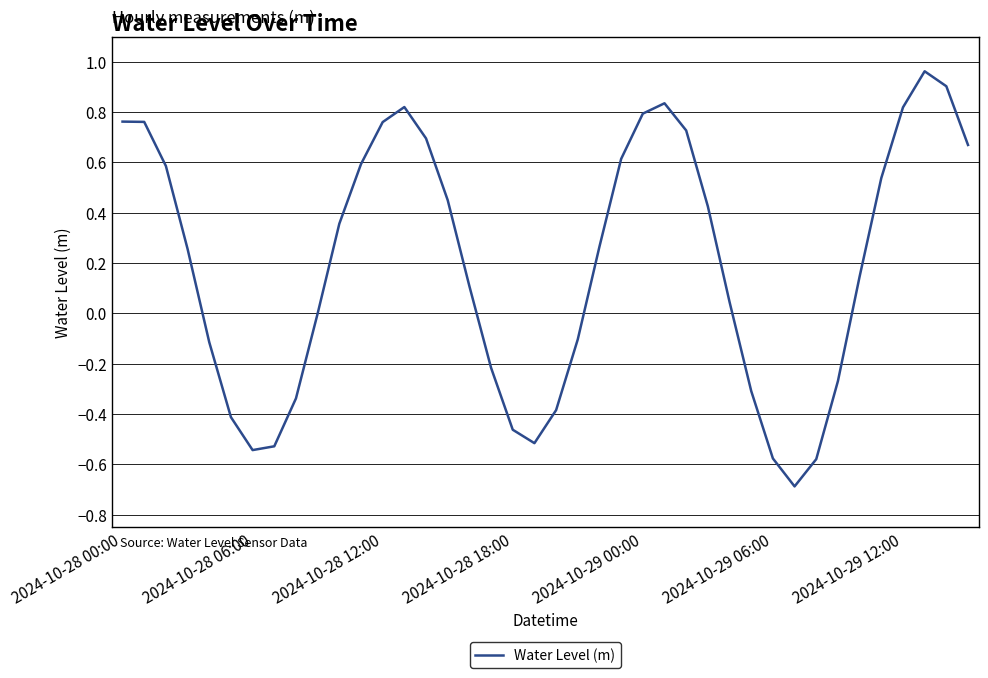

What is the minimum value shown in the chart?

-0.7